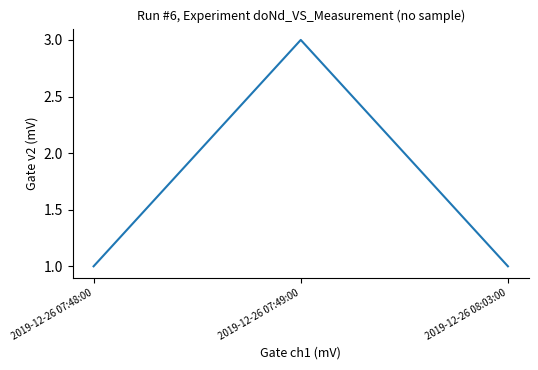

What is the sum of all values?

5